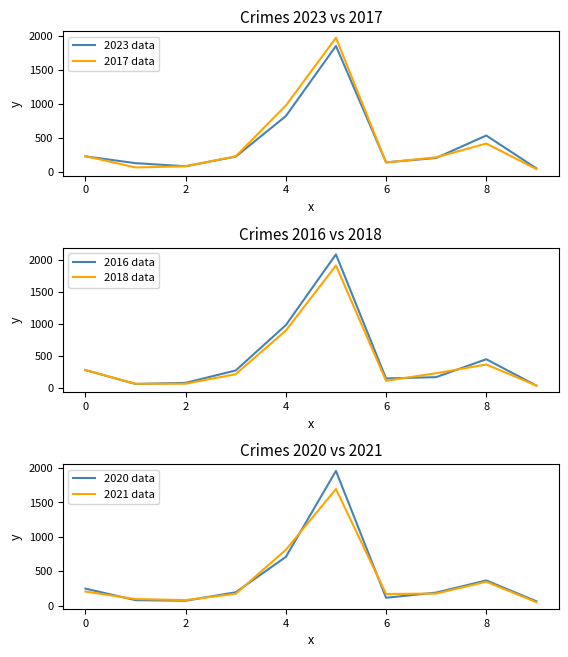

At which label is 2018 data closest to 976?

4